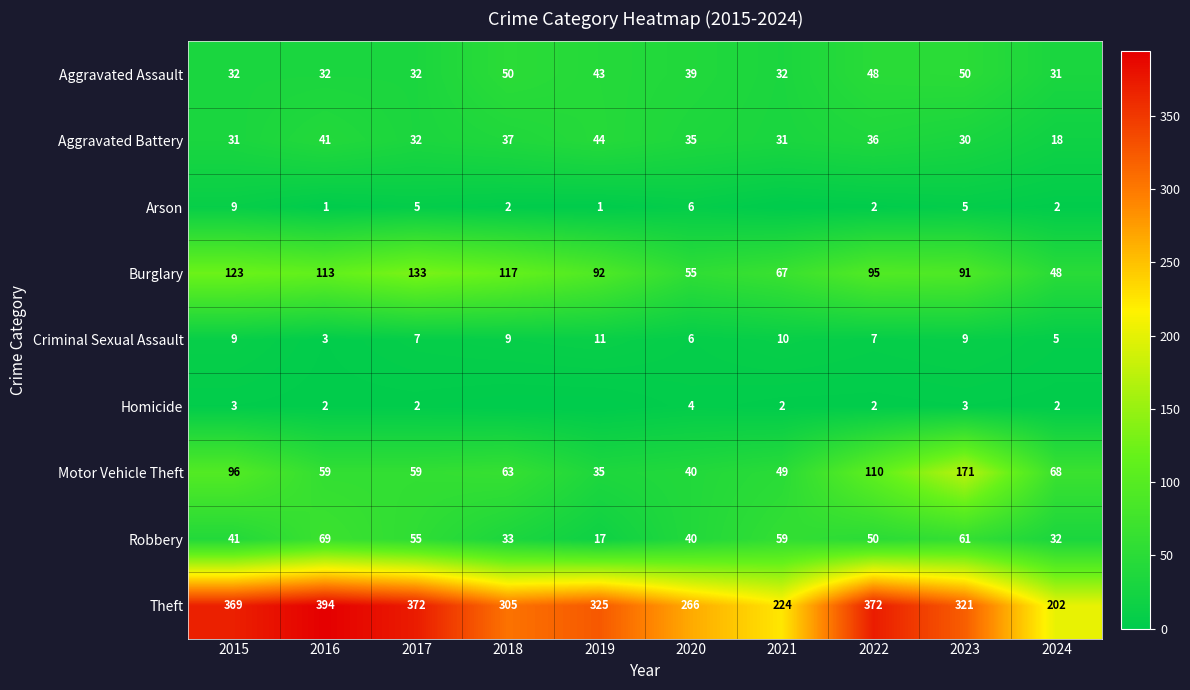

Is it true that Aggravated Battery equals 48 at 2023?

False